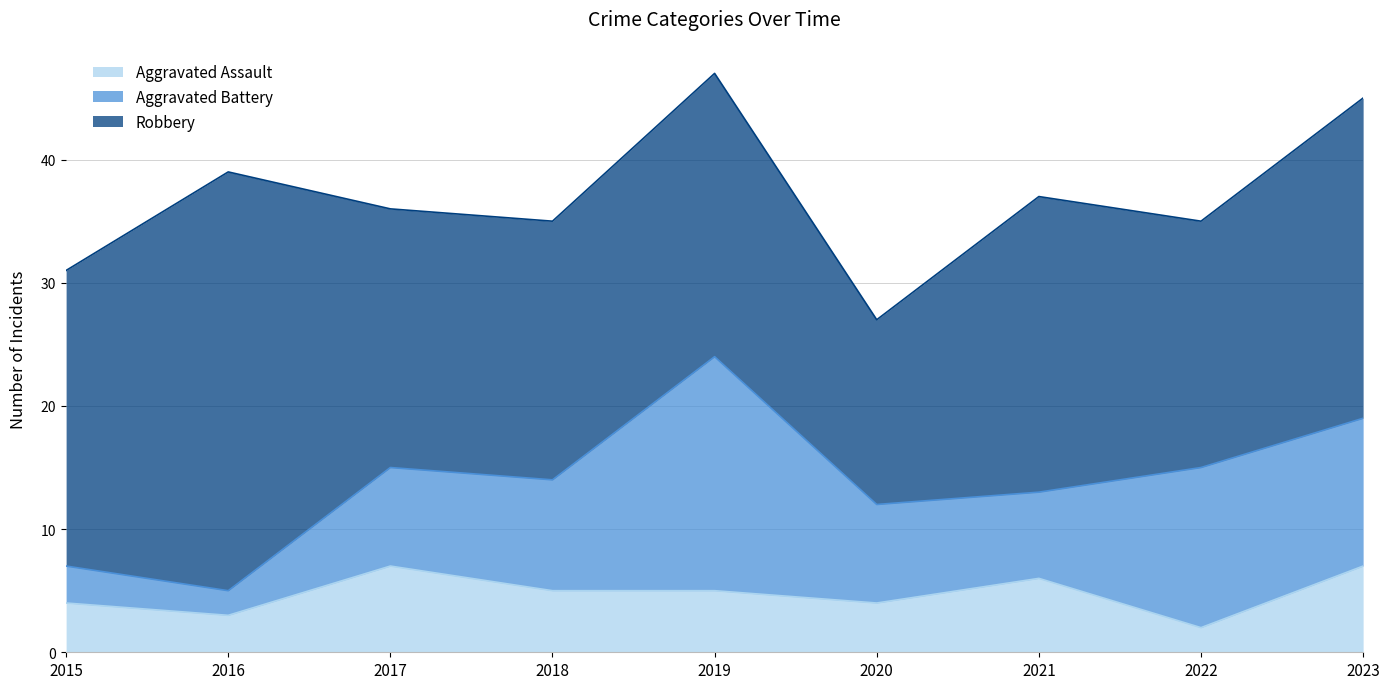

What are all the series names shown in the legend?

Aggravated Assault, Aggravated Battery, Robbery